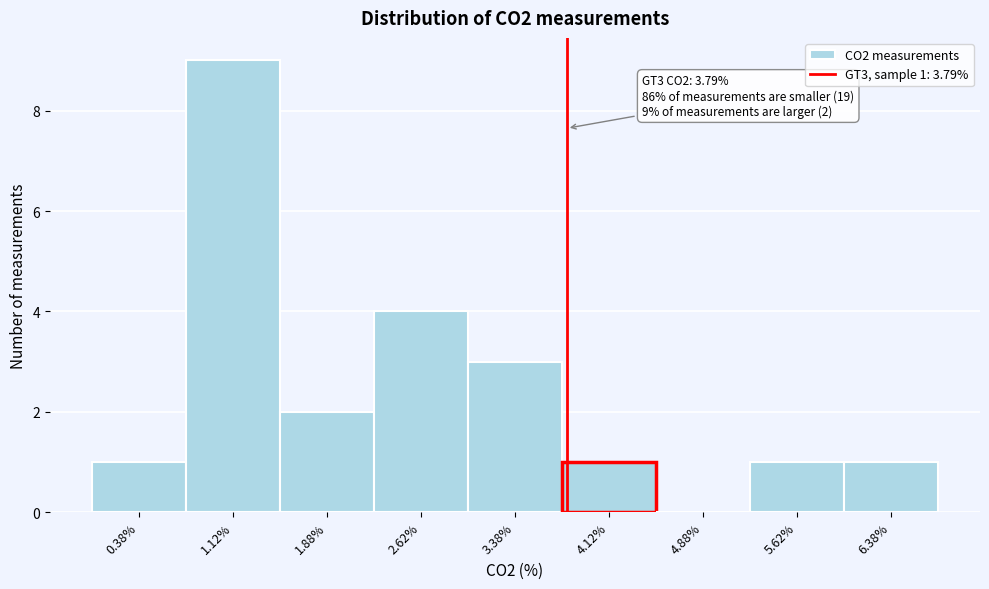

Over which range of the x-axis is the bar tallest?

0.75 to 1.50